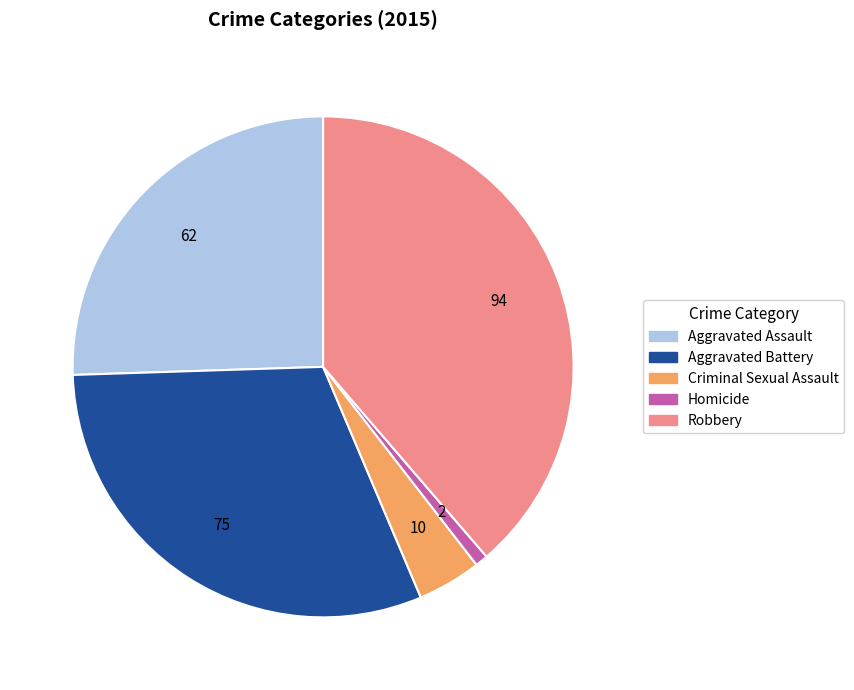

Combined, do Aggravated Battery and Aggravated Assault account for over 50%?

Yes